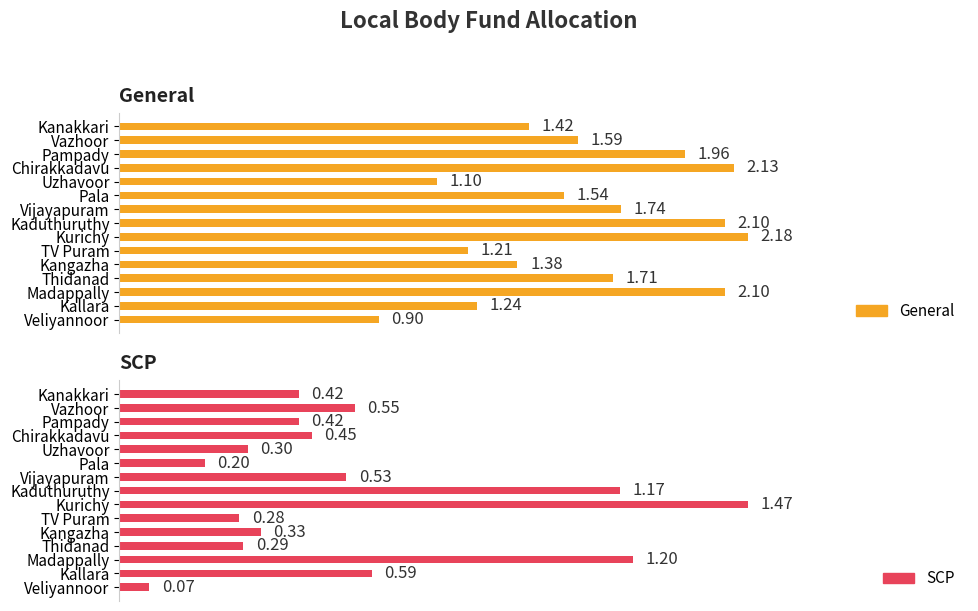

What is the sum of all SCP values?

8.3